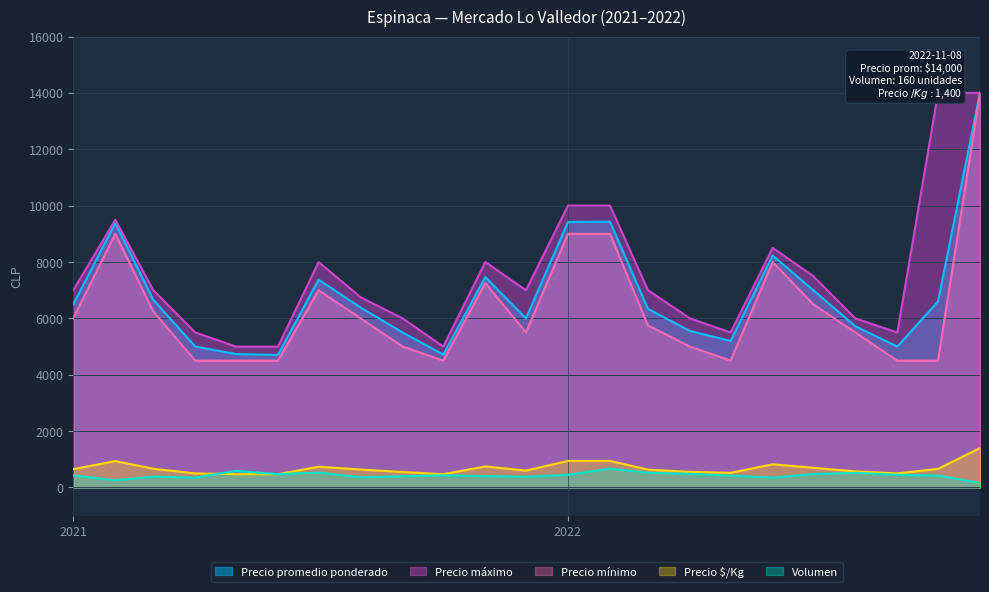

True or false: Precio promedio ponderado and Precio mínimo cross at least once.

False